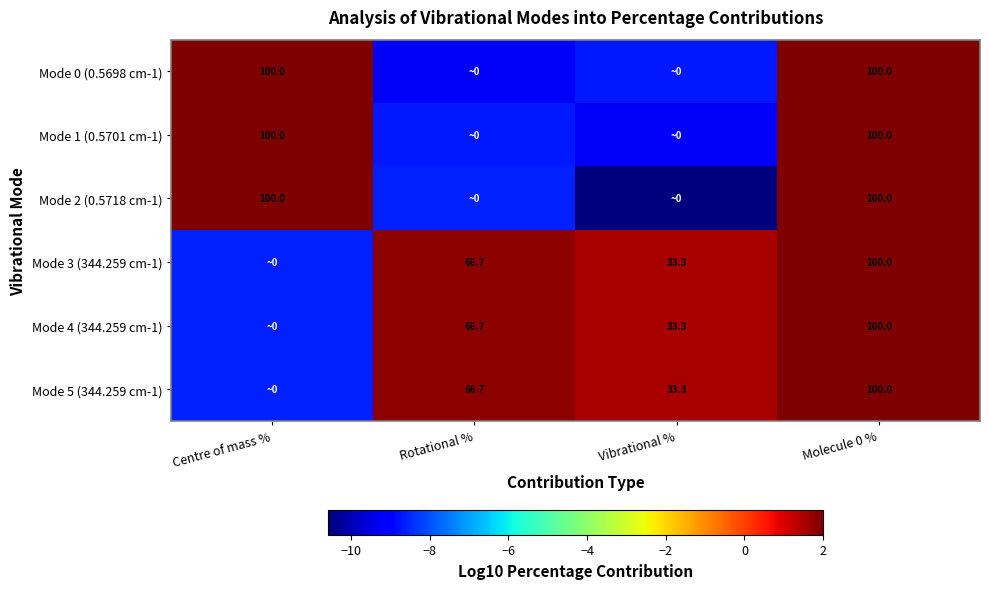

Is the value of Mode 4 (344.259 cm-1) at Rotational % greater than the value of Mode 0 (0.5698 cm-1) at Centre of mass %?

No